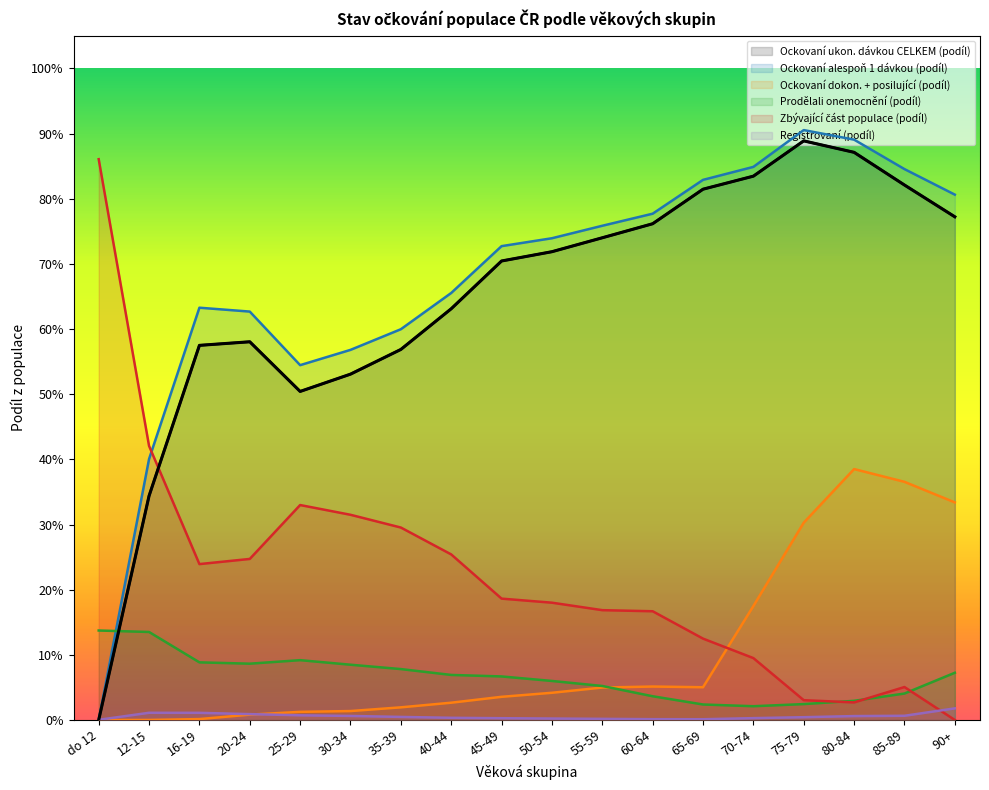

How many lines are shown in the chart?

6